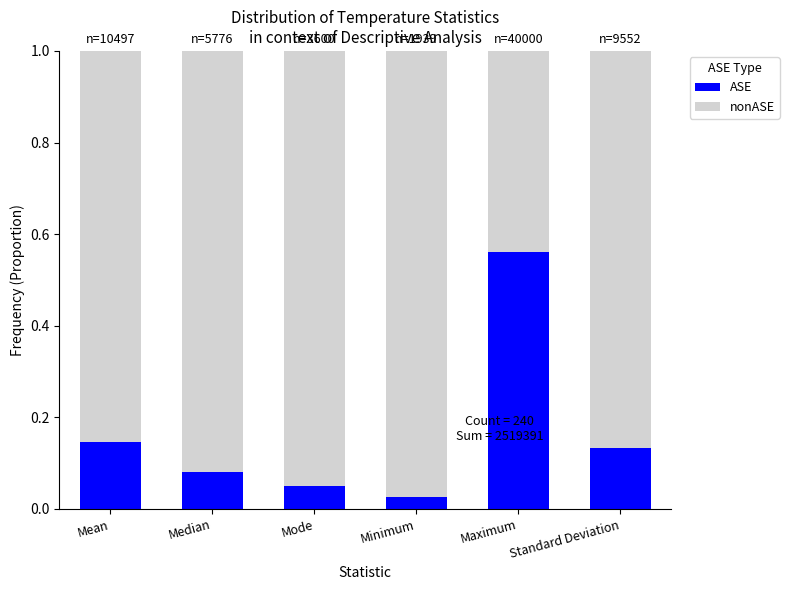

The value of ASE at Maximum is 0.4. True or false?

False